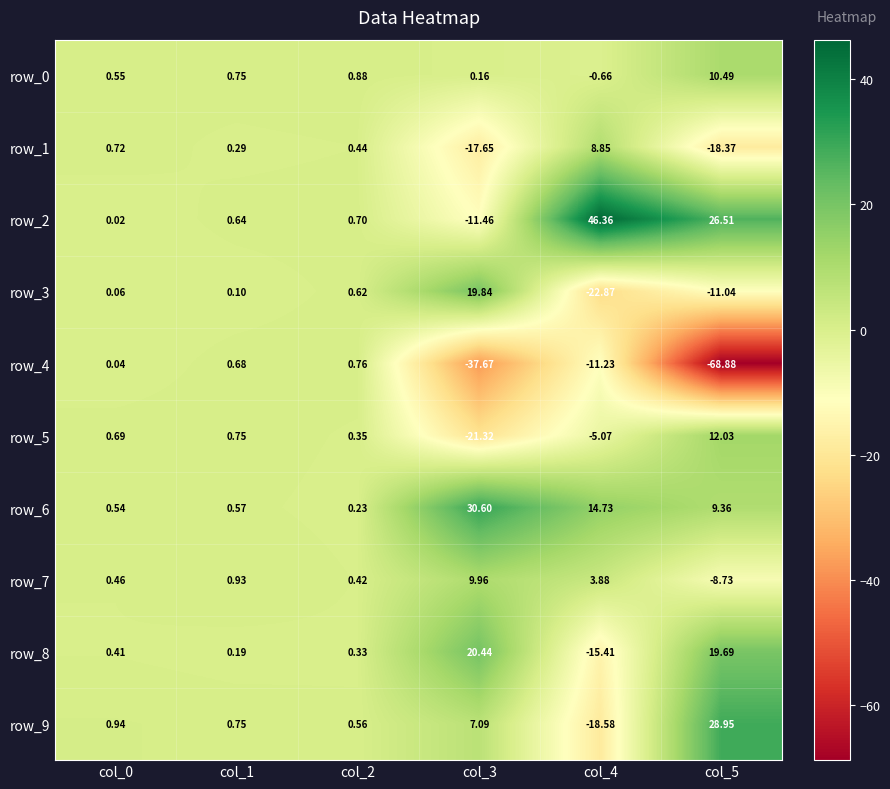

Is the value of row_9 at col_3 greater than the value of row_6 at col_2?

Yes